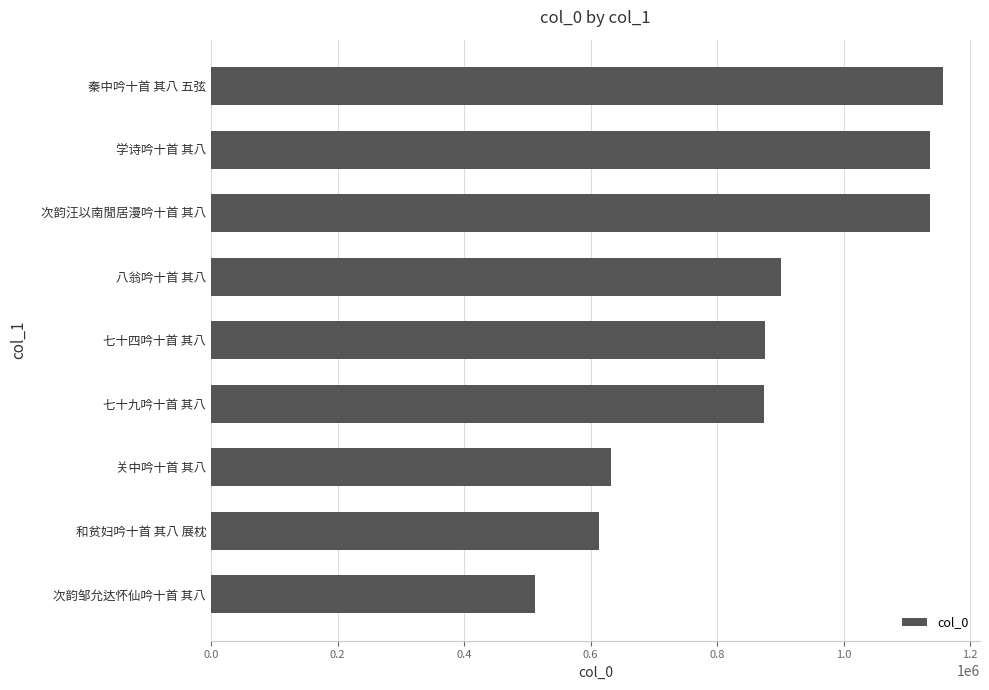

Is it true that the value at 七十四吟十首 其八 is 1315472?

False